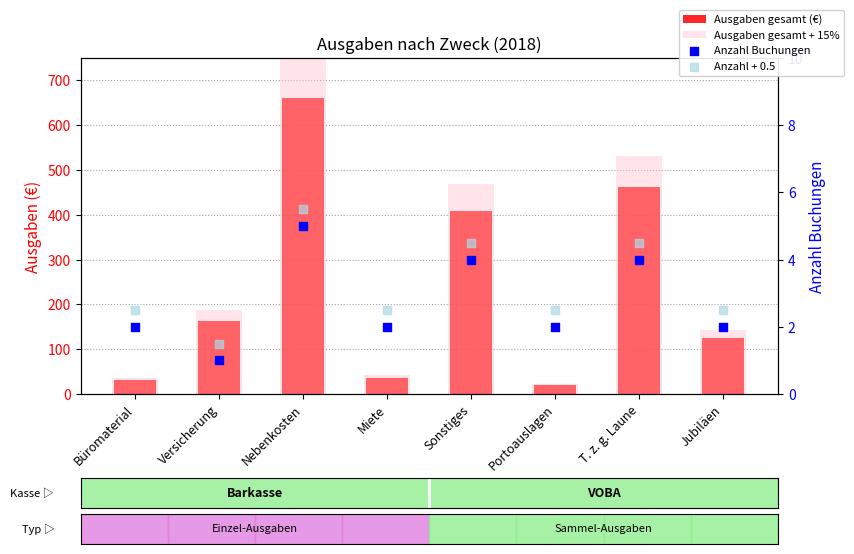

At which category is the sum across all series the highest?

Nebenkosten